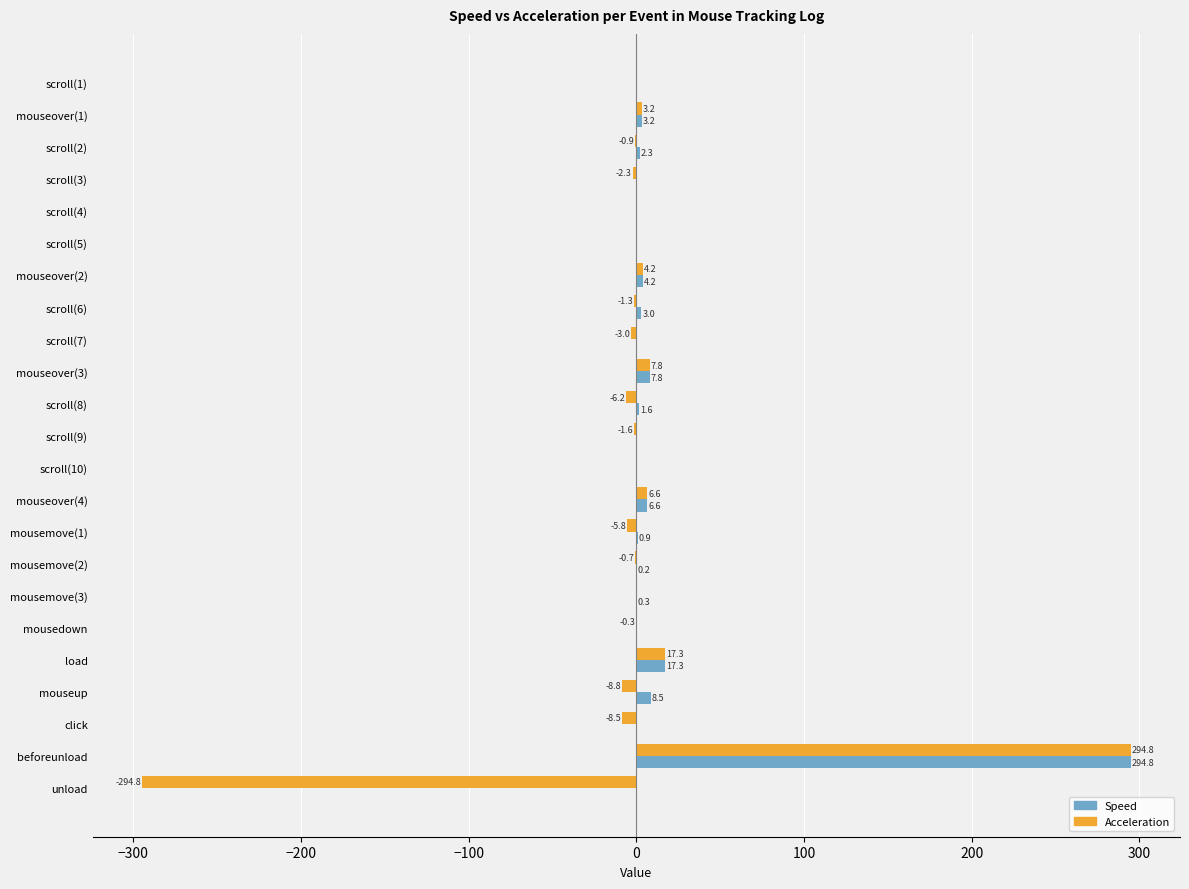

Which category has the highest value across all series?

beforeunload